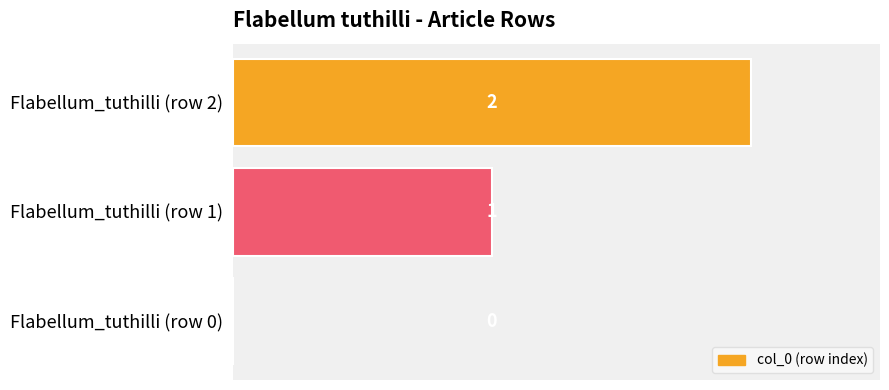

What is the change in value from Flabellum_tuthilli (row 0) to Flabellum_tuthilli (row 1)?

+1